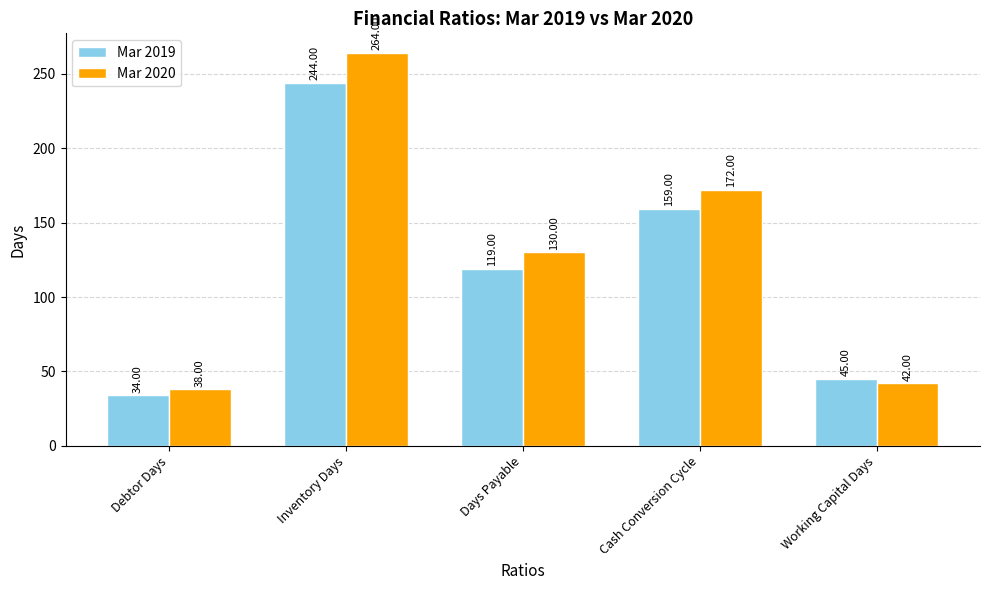

Which series changed the most between Days Payable and Working Capital Days?

Mar 2020